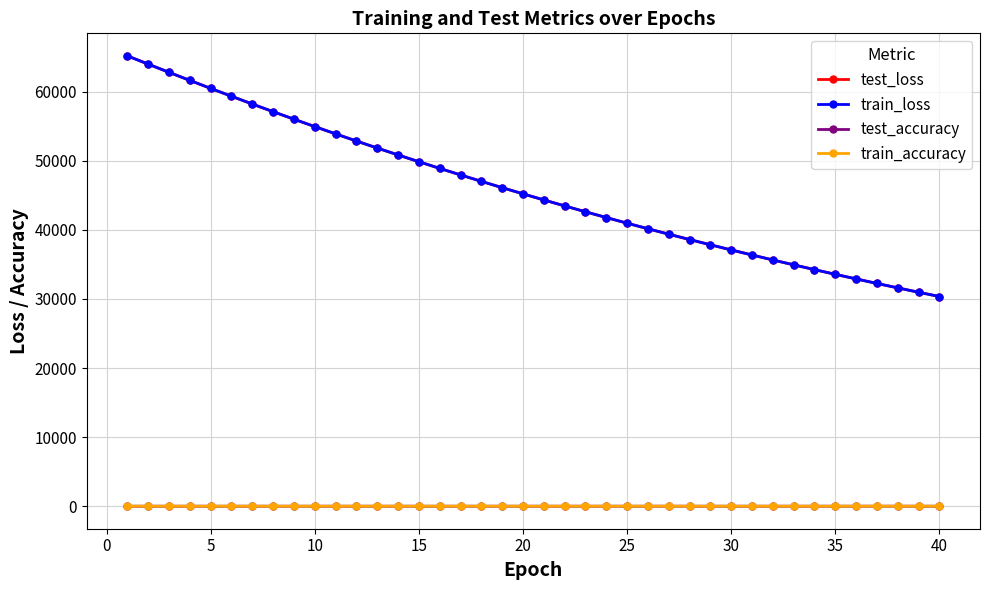

Which series has the largest range (max minus min)?

test_loss